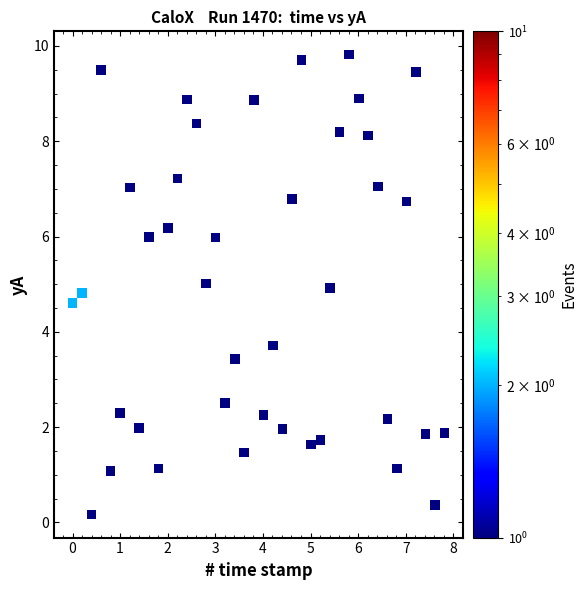

What is the range of Y values (max minus min)?

9.7